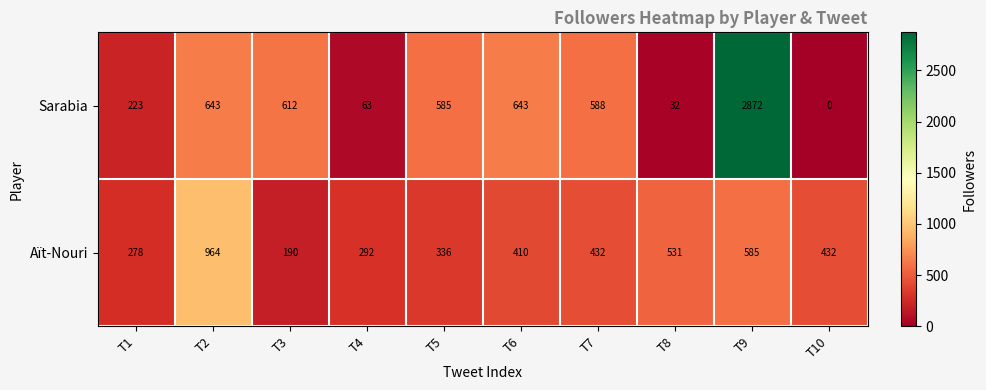

At which category is the sum across all series the highest?

T9